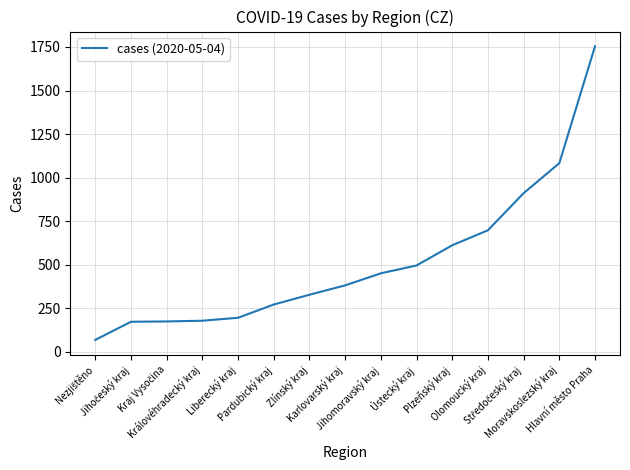

The chart shows a value of 179 at Královéhradecký kraj. True or false?

True